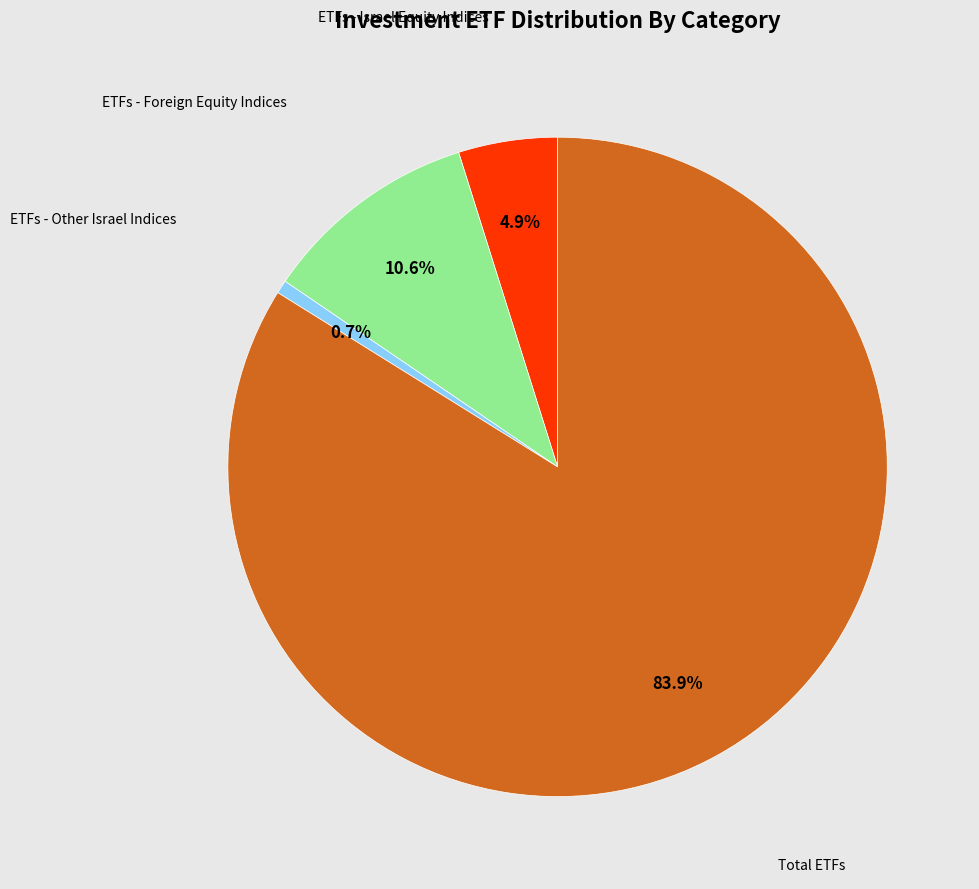

To the nearest percent, what is the average slice percentage?

25%